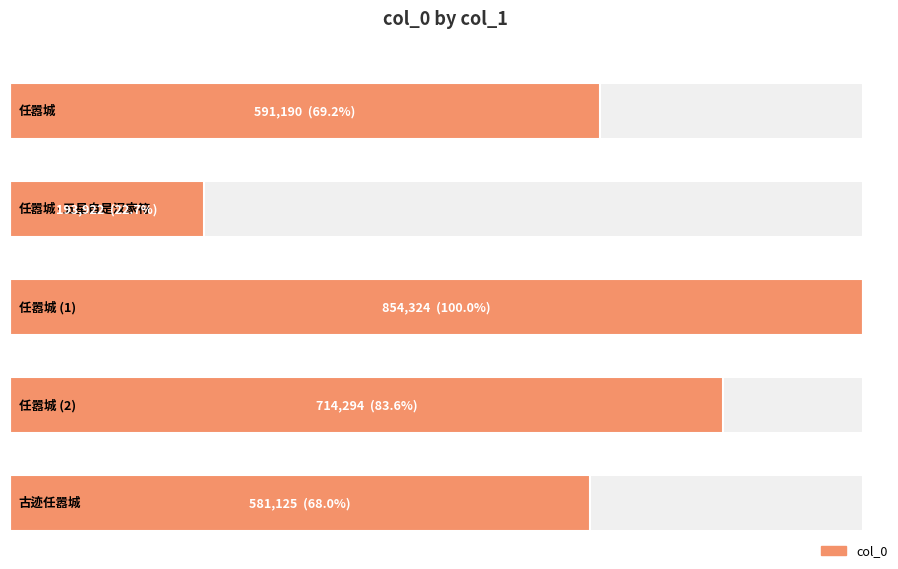

What is the minimum value shown in the chart?

193922